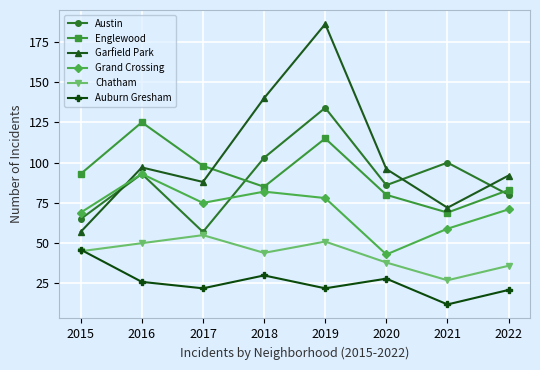

What are all the series names shown in the legend?

Austin, Englewood, Garfield Park, Grand Crossing, Chatham, Auburn Gresham